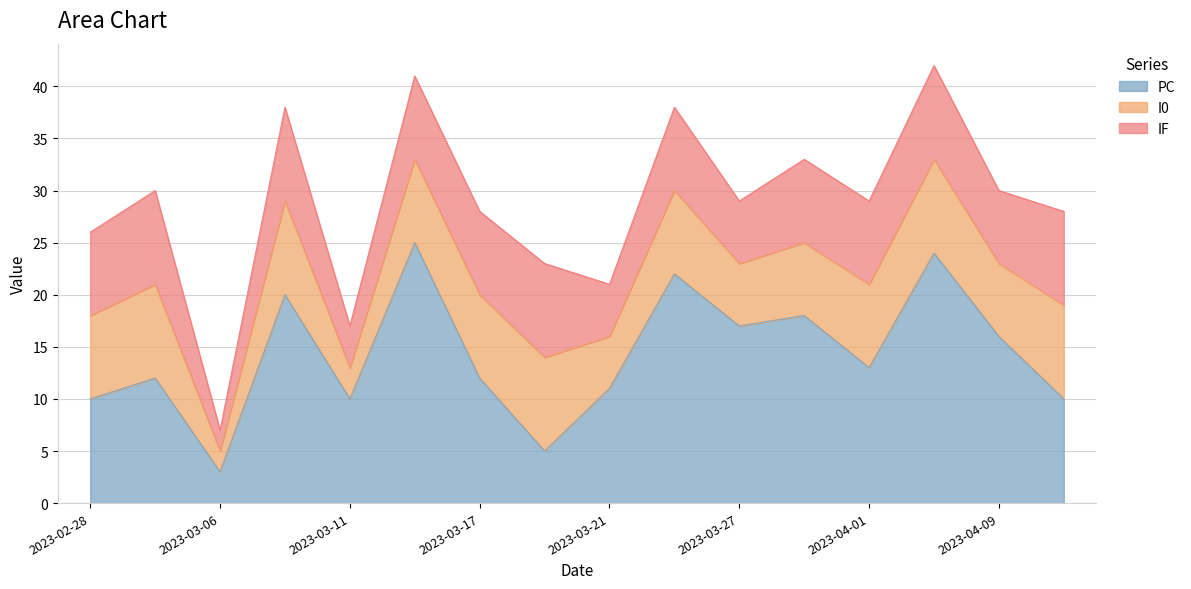

Which category has the lowest value in the PC series?

2023-03-06